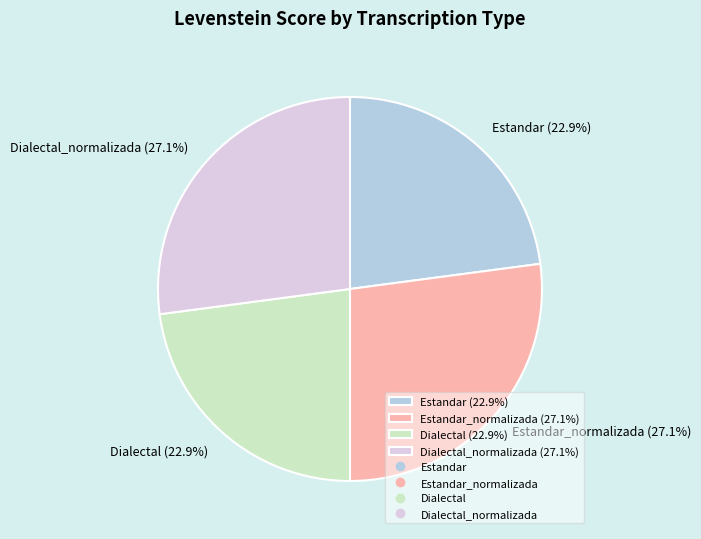

Combined, what portion of the pie is Estandar (22.9%) and Dialectal (22.9%)?

45.8%